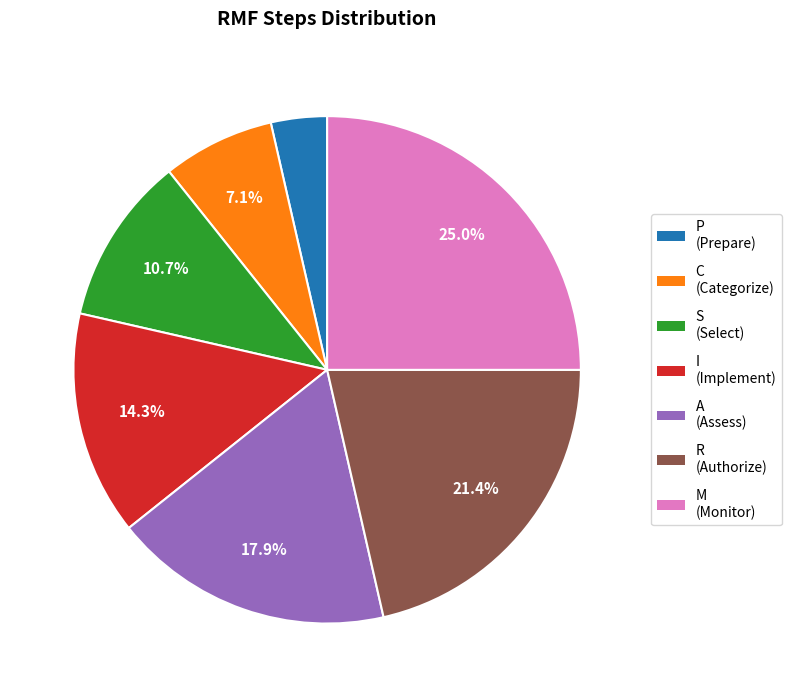

Combined, what portion of the pie is I and S?

25.0%